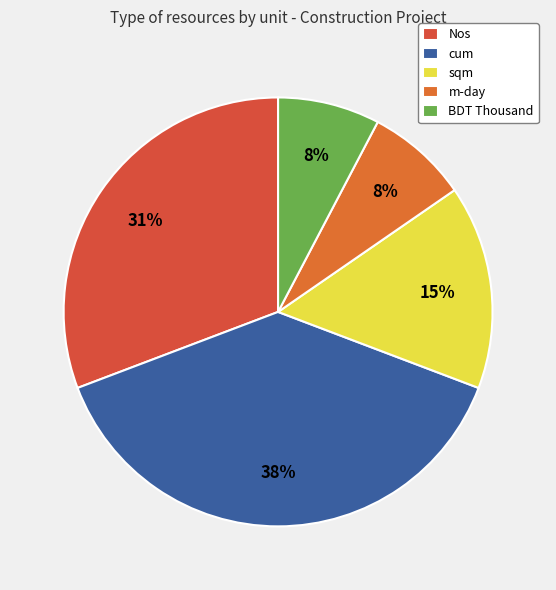

Count the number of slices in the pie.

5